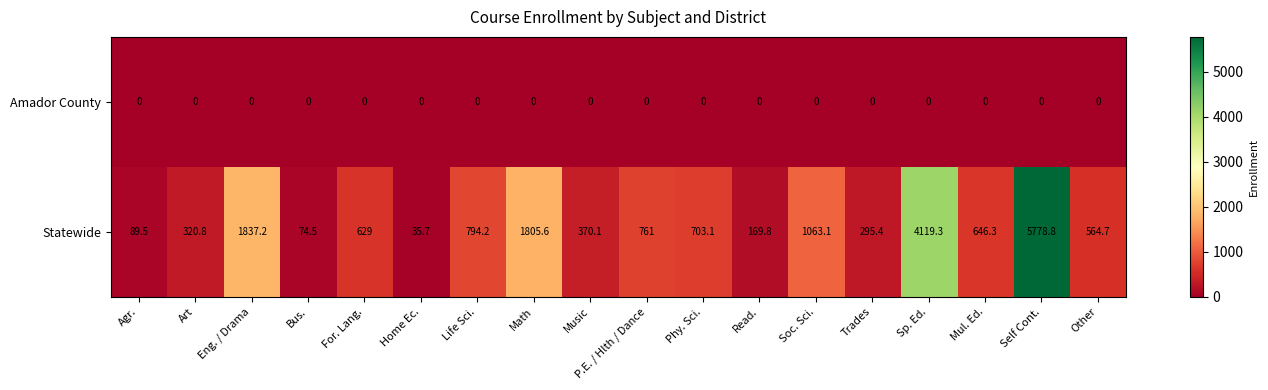

What is the difference between the highest and lowest values at Music?

370.1